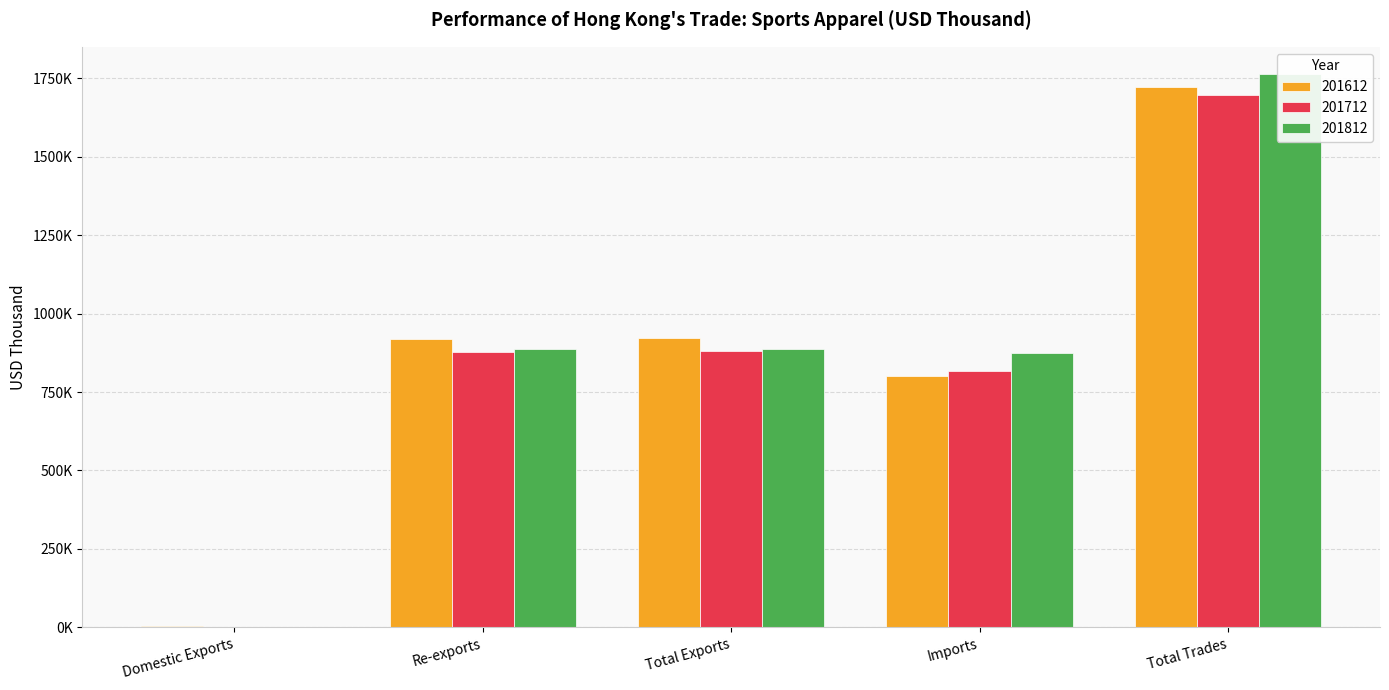

True or false: 201612 has a value of 800631.3 at Imports.

True